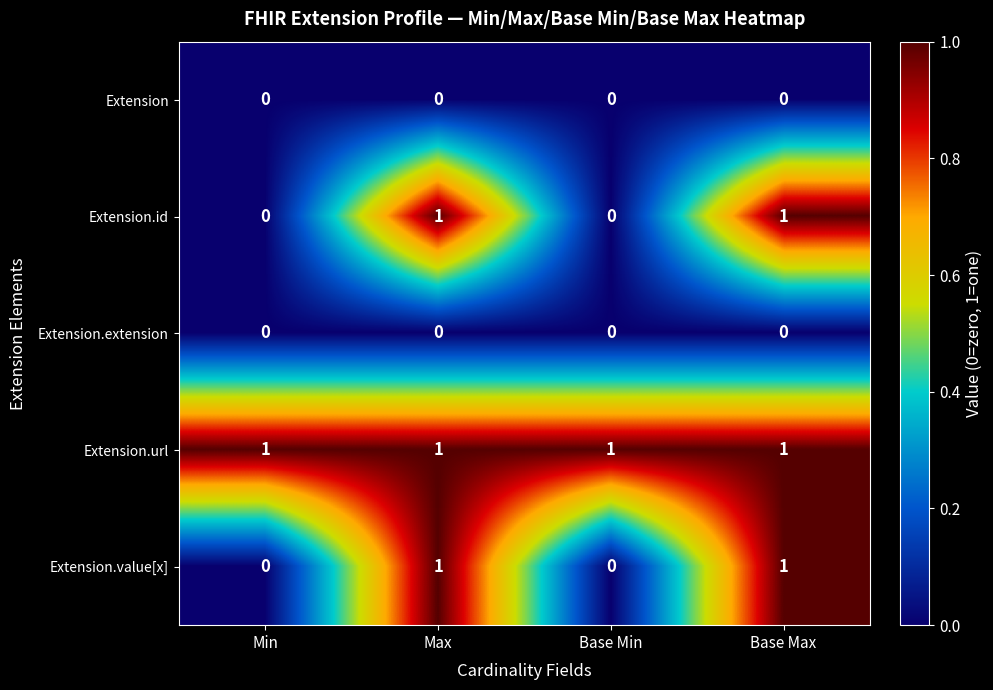

What is the sum of all Extension.url values?

4